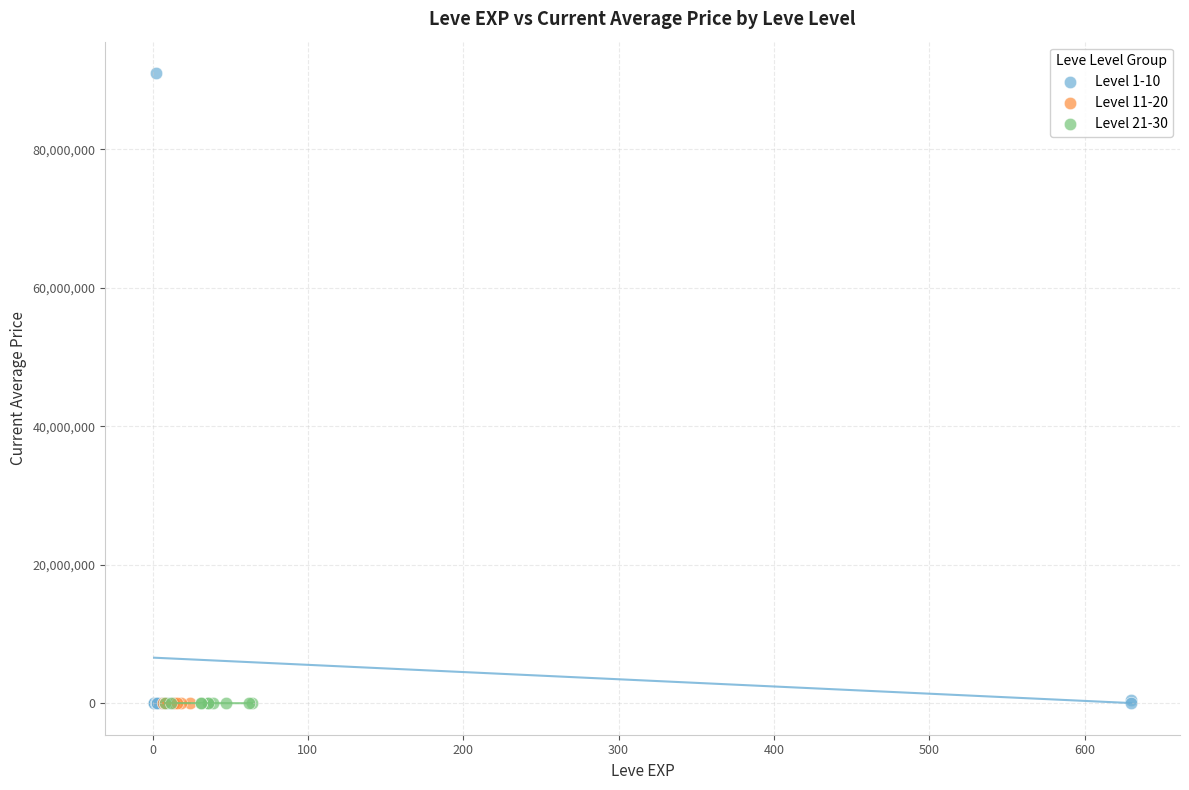

Which series has the largest Y range (max minus min)?

Level 1-10